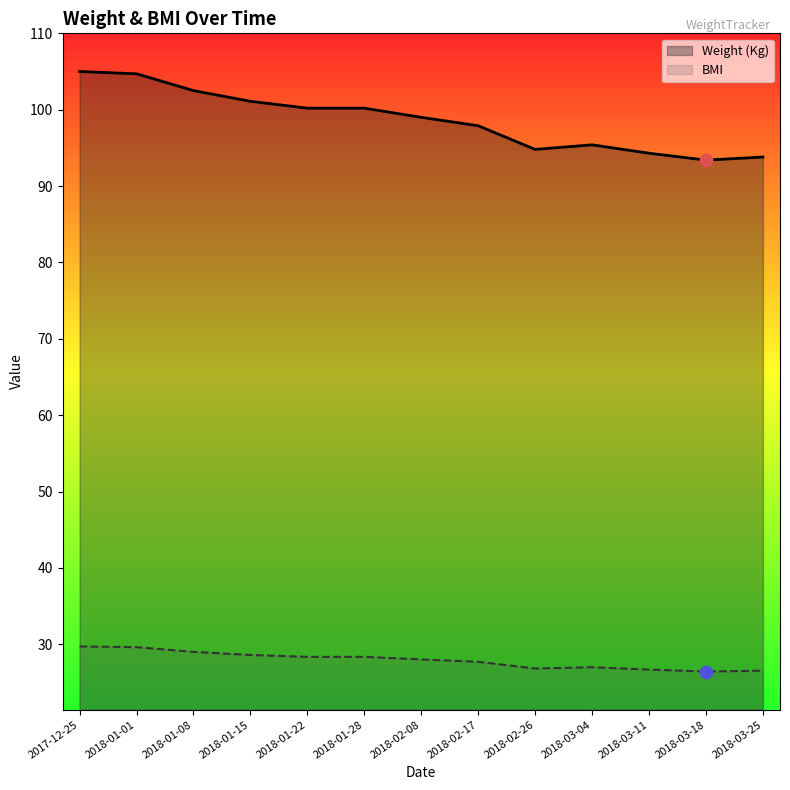

Which series has the widest spread of Y values?

Weight (Kg)